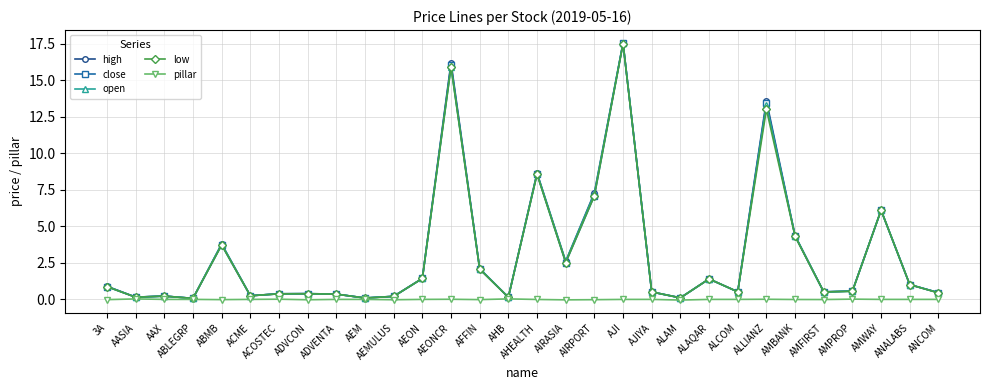

Is the value of close at AEONCR greater than the value of open at ALAM?

Yes